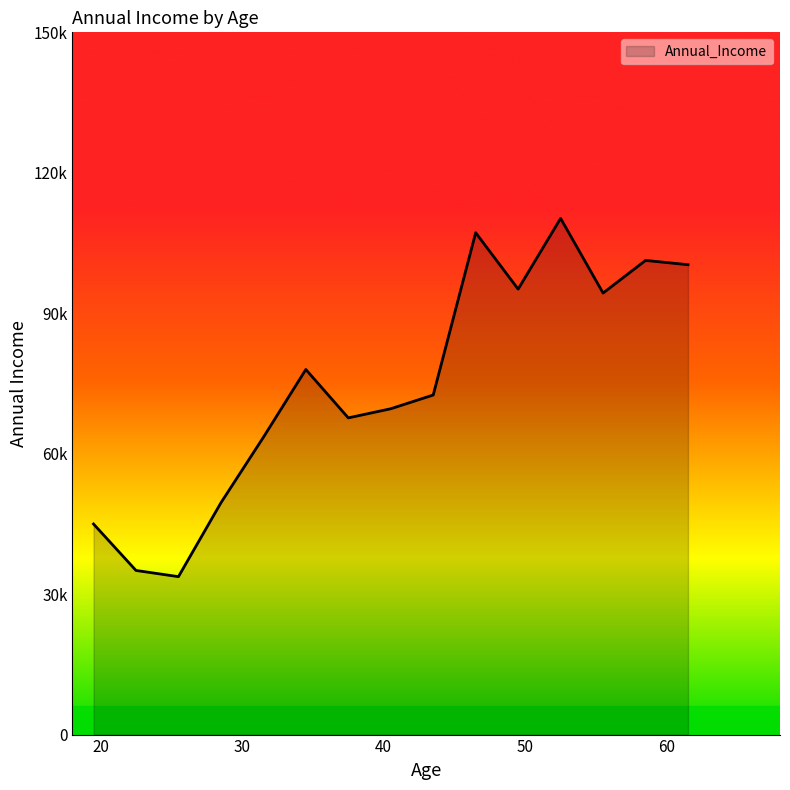

Which label corresponds to the smallest value in the chart?

26